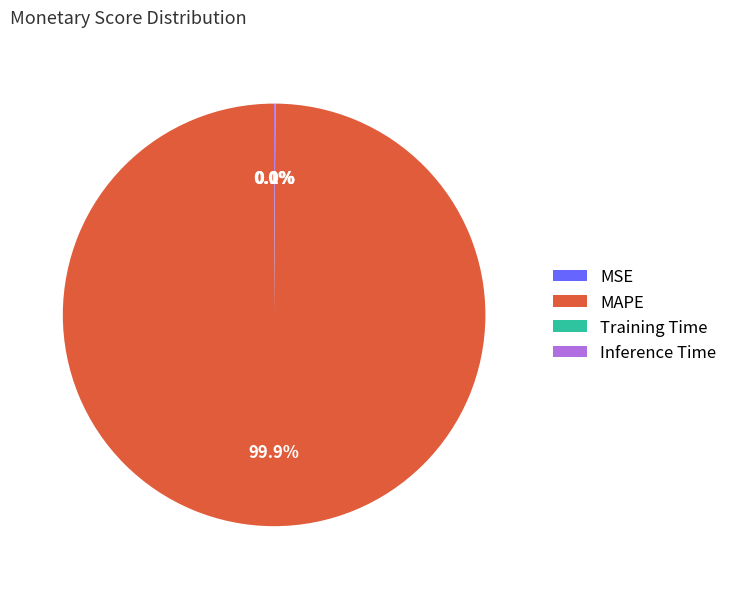

What is the majority slice?

MAPE